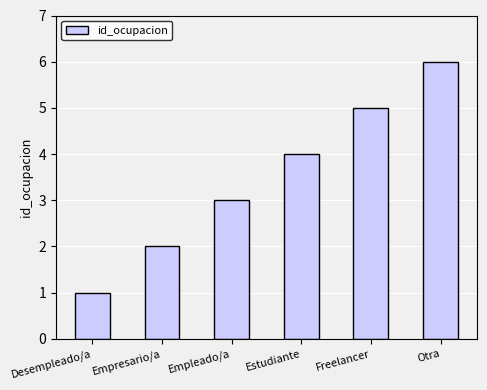

What position from the left is Otra?

6